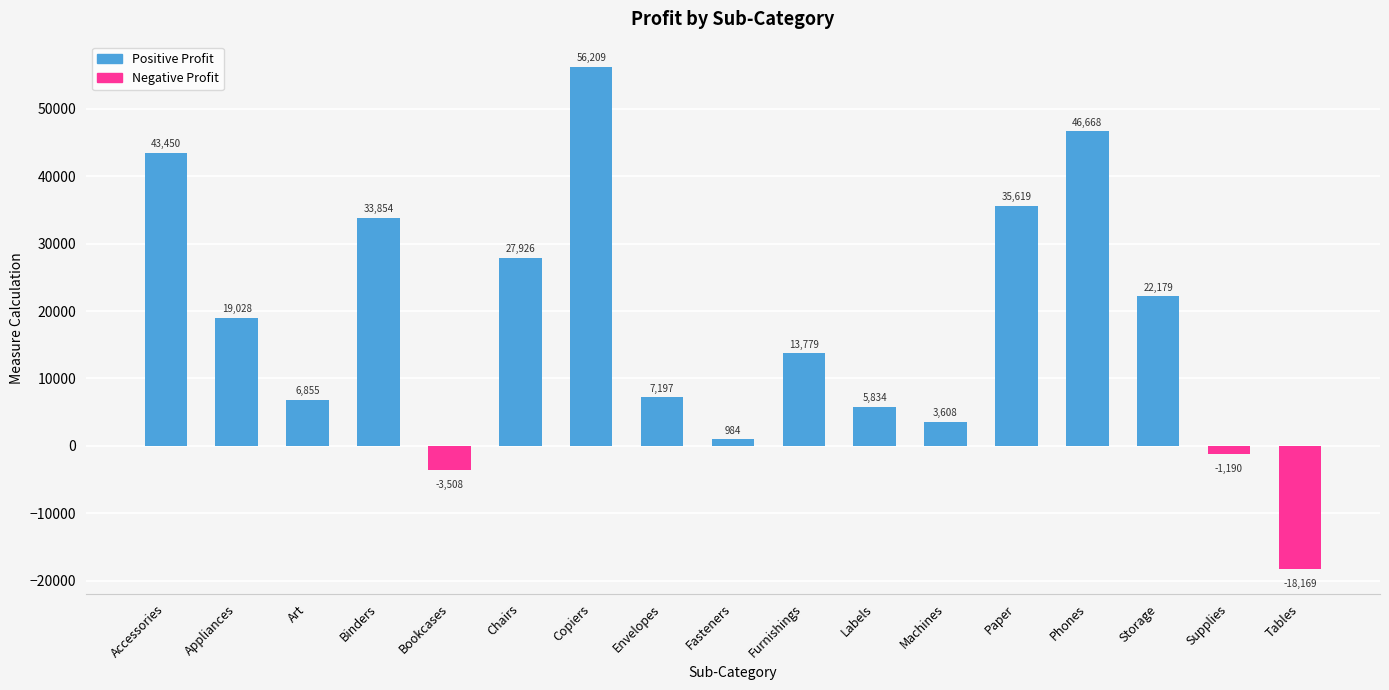

At which category does the chart reach its minimum across all series?

Tables